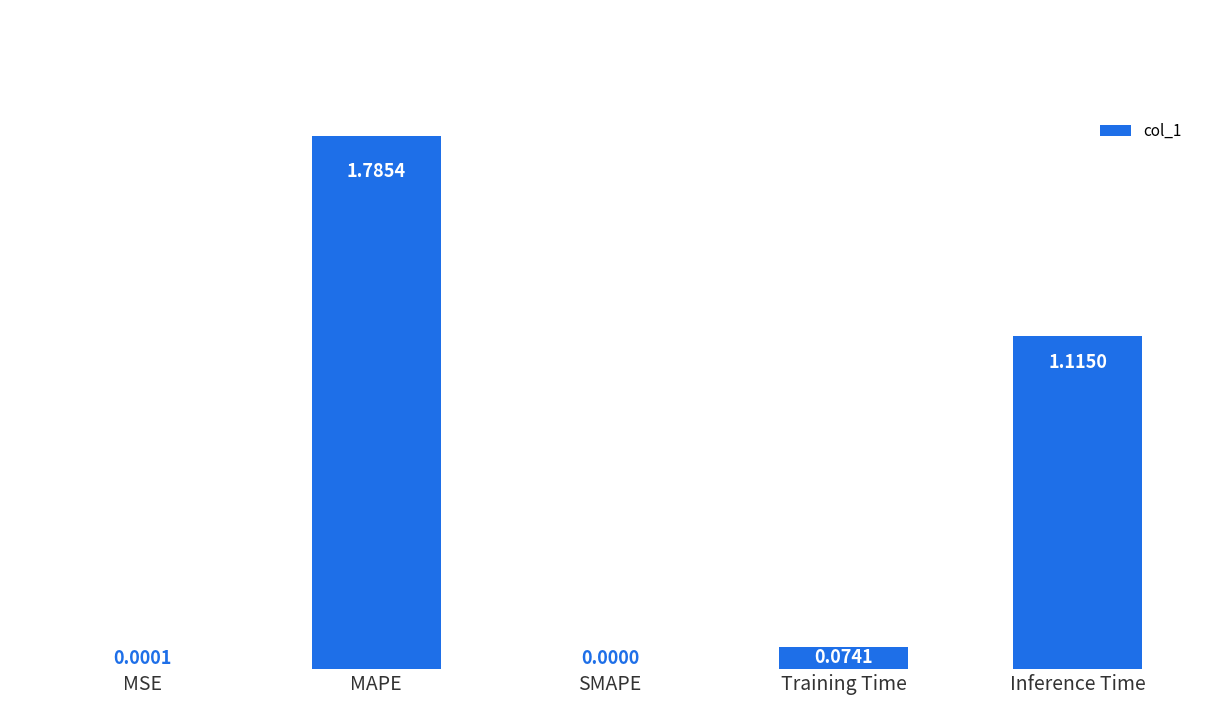

Between MSE and SMAPE, which is larger?

MSE